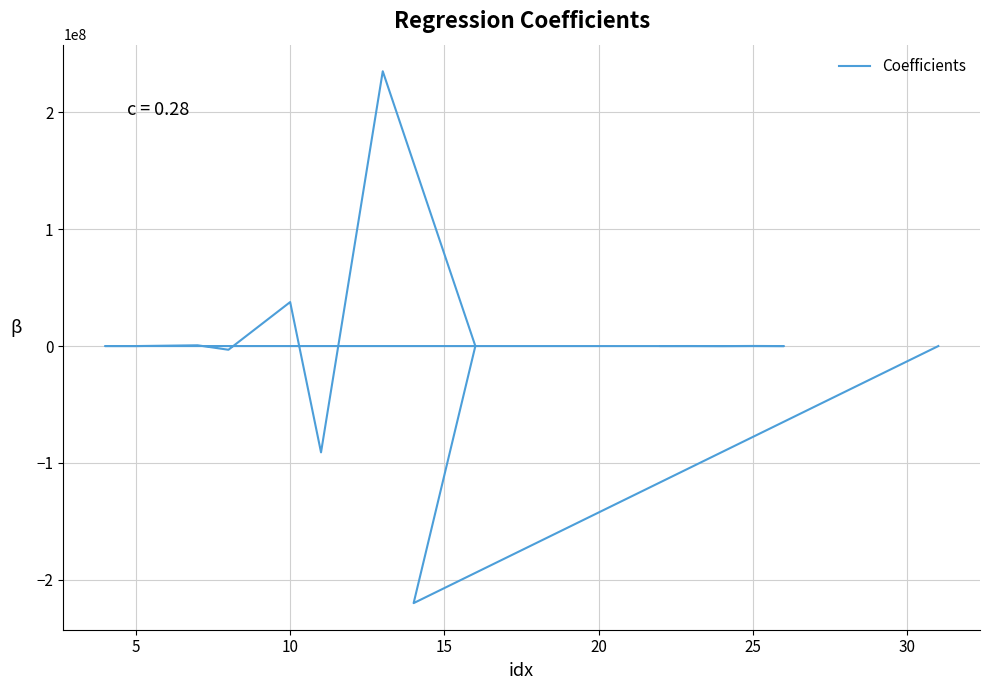

The chart shows a value of -2732.3 at 14. True or false?

False